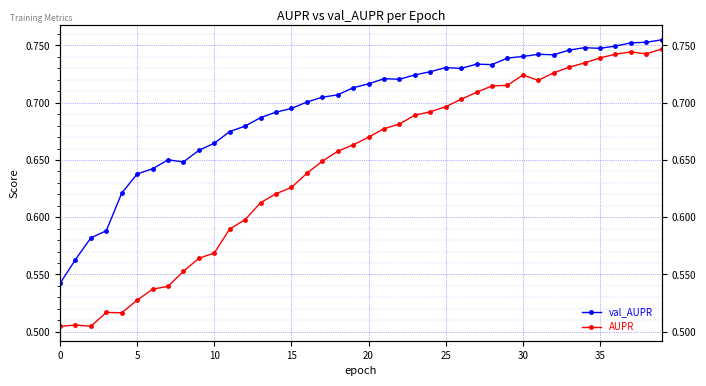

True or false: AUPR and val_AUPR intersect in this chart.

False